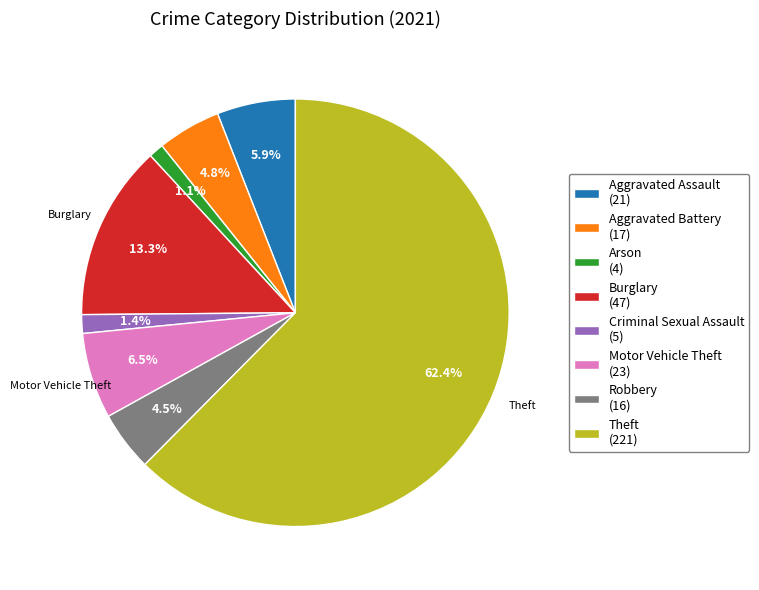

What is the ratio of the value at Aggravated Battery (17) to the value at Motor Vehicle Theft (23)?

0.7